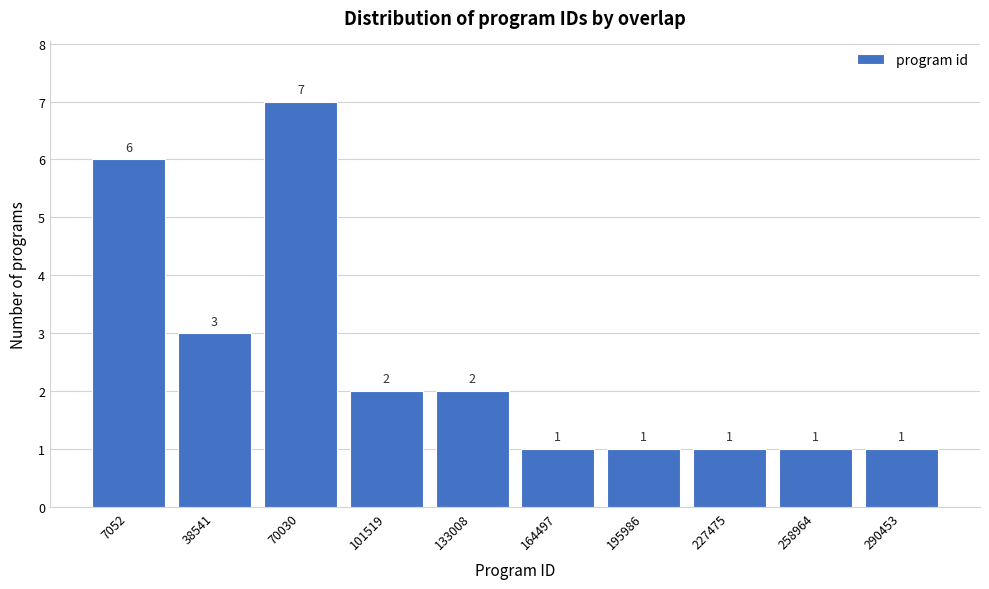

Reading left to right, transcribe all the data shown in this chart.

7052=6	38541=3	70030=7	101519=2	133008=2	164497=1	195986=1	227475=1	258964=1	290453=1